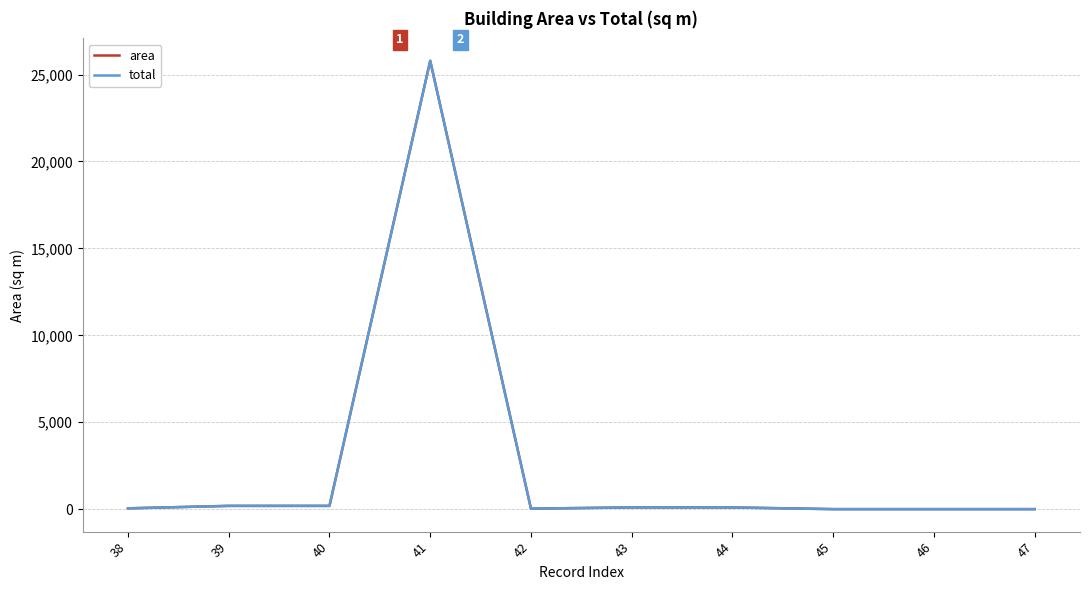

How many series are shown in this chart?

2